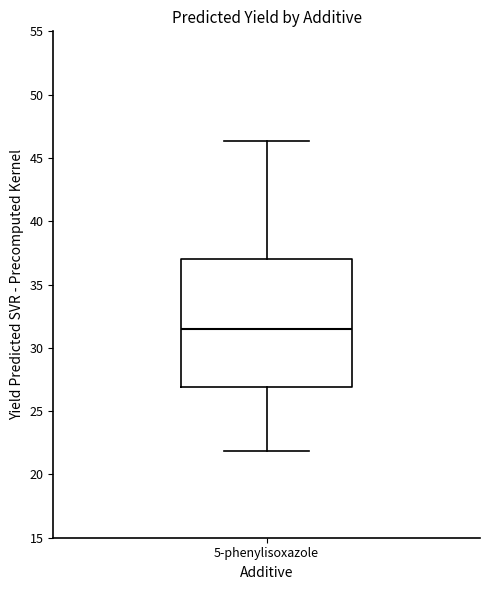

Transcribe this box plot: give where the median line is, the range the box spans, and where the two whiskers end, as read against the y-axis. The values are not printed on the chart, so give them approximately, as read against the axis.

median 31.5, box 27.0 to 37.0, whiskers 22.0 to 46.5